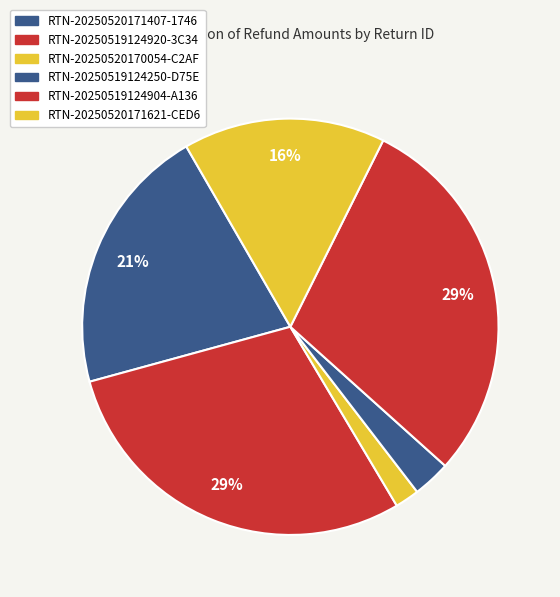

How many slices are in this pie chart?

6